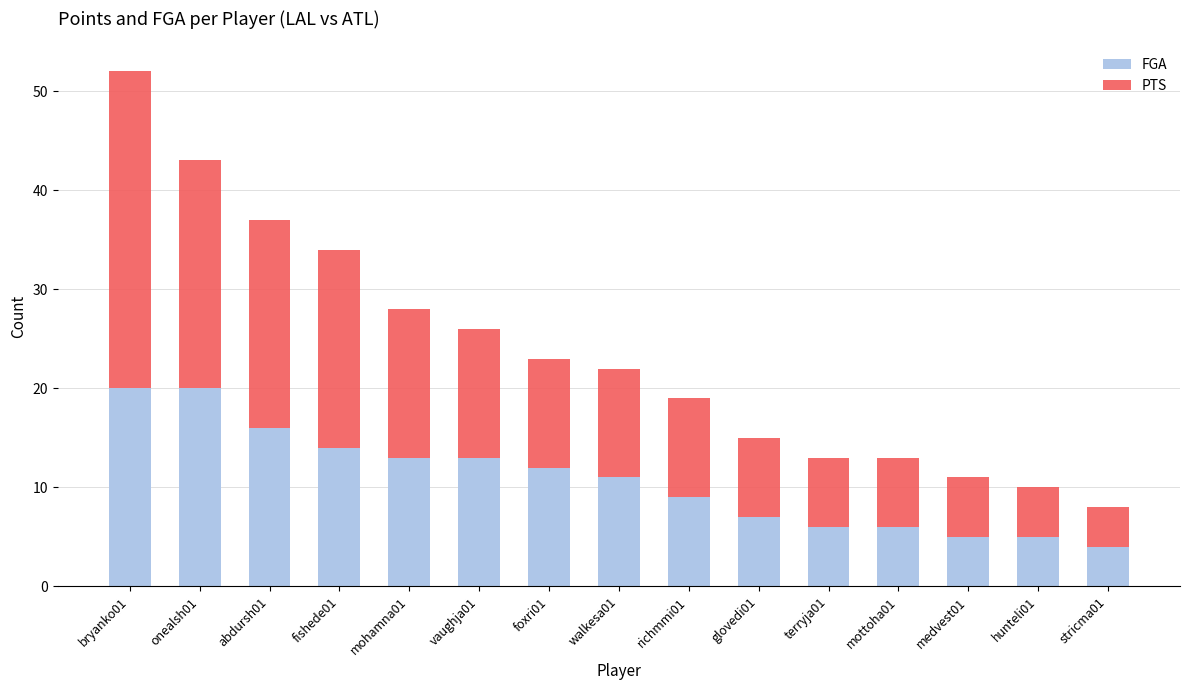

What is the approximate value of FGA at walkesa01, to the nearest 5?

10